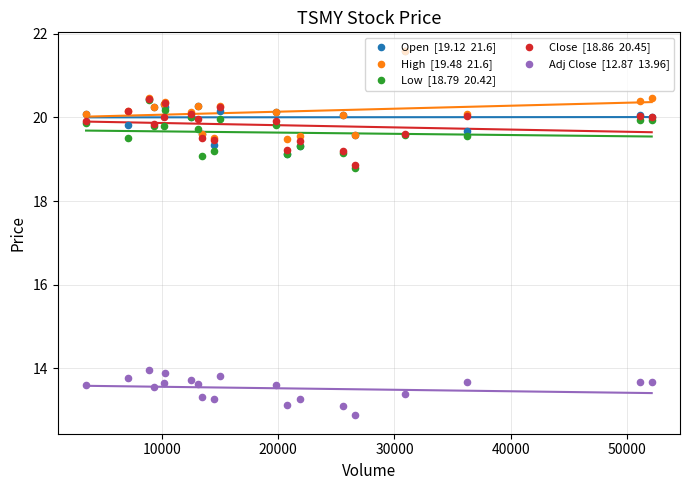

What is the total value across all series at 10000?

93.4